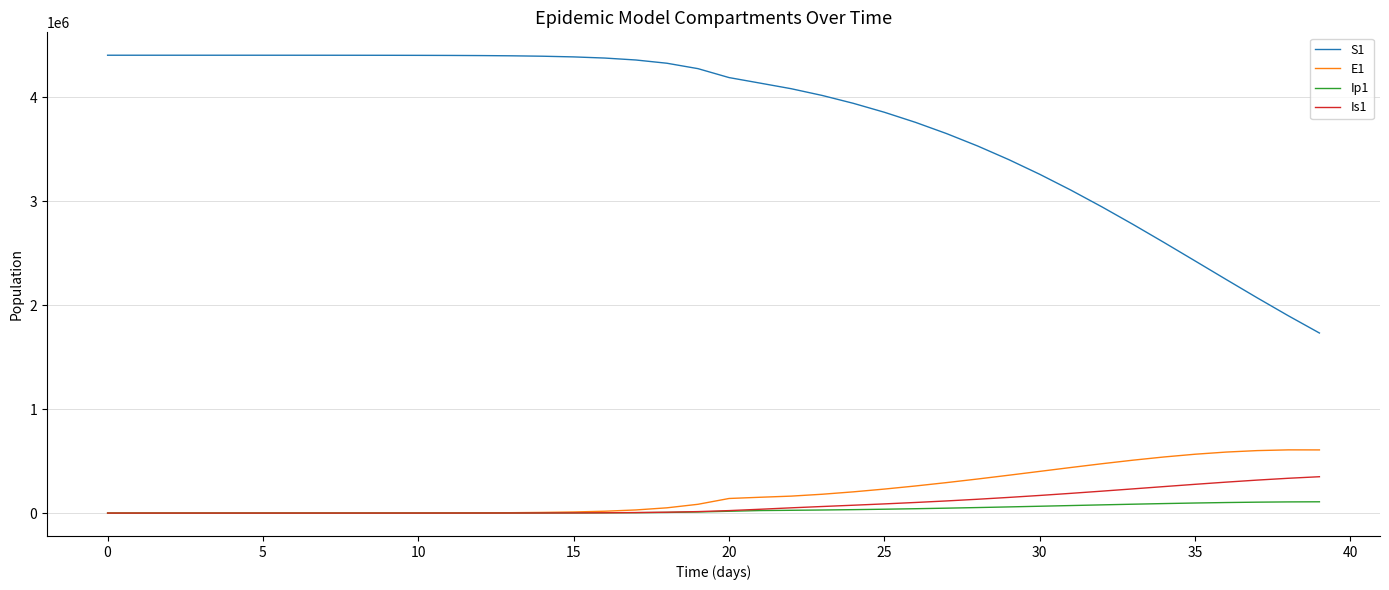

True or false: Is1 and S1 intersect in this chart.

False